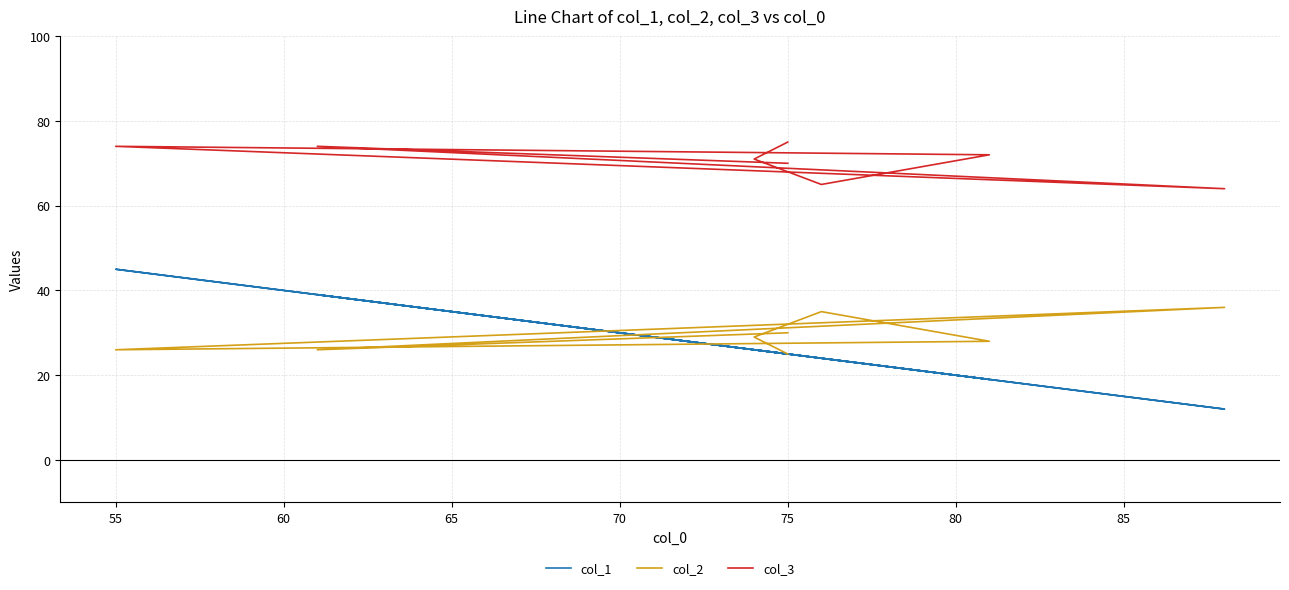

Count the number of categories in the chart.

8